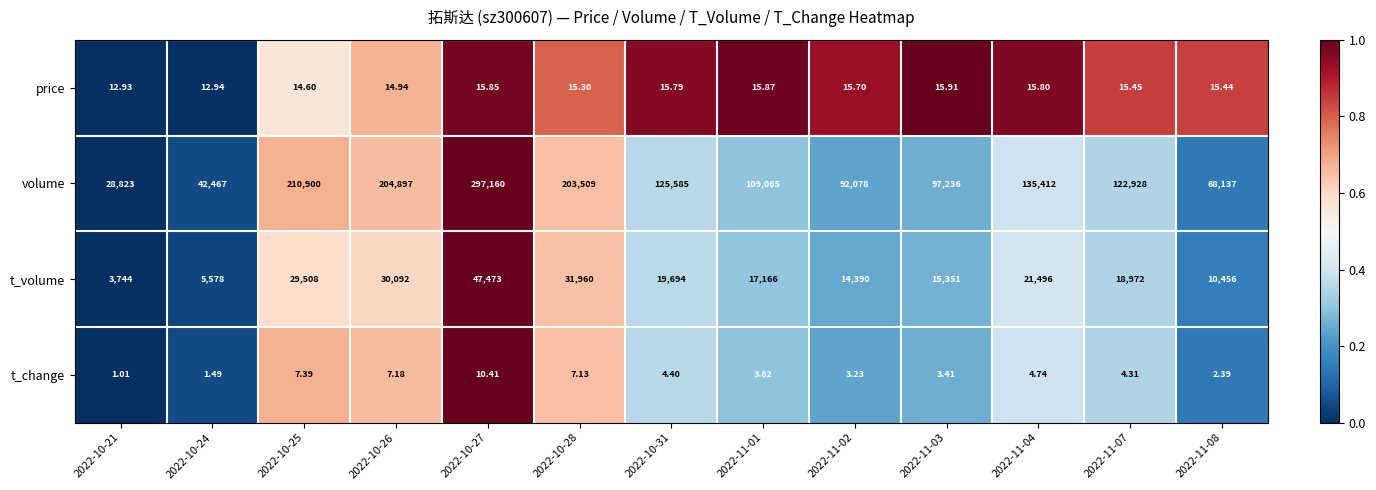

Rank the series at 2022-10-31 from lowest to highest value.

t_change, price, t_volume, volume